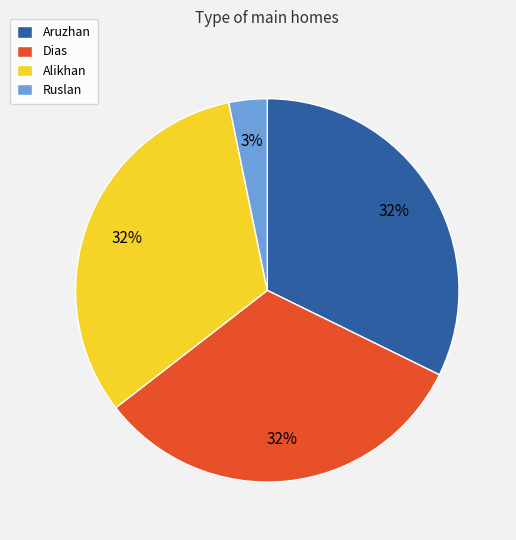

Which category has the smallest portion of the pie?

Ruslan